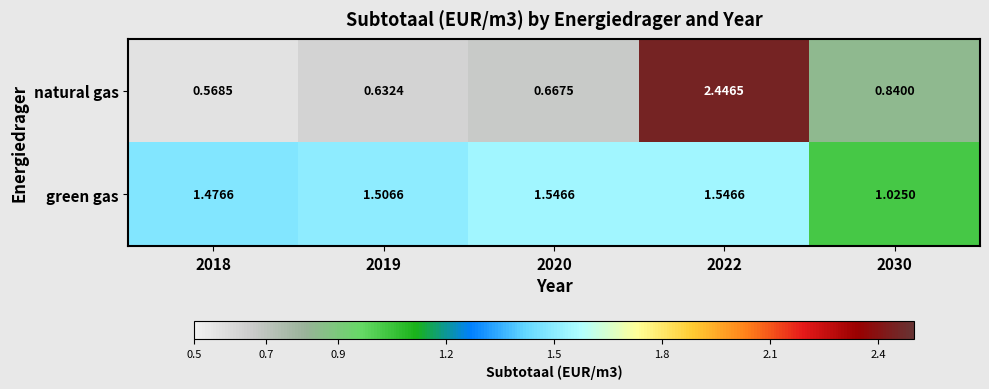

Which series has the widest spread of values?

natural gas